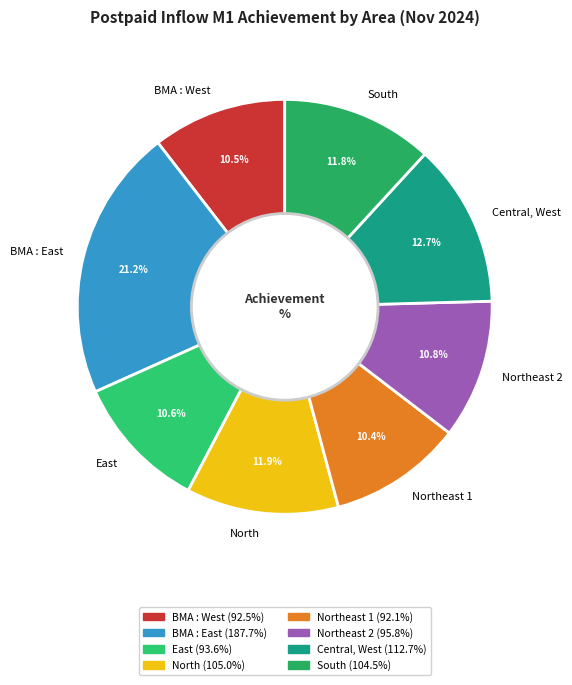

Does Northeast 2 represent more than half of the total?

No